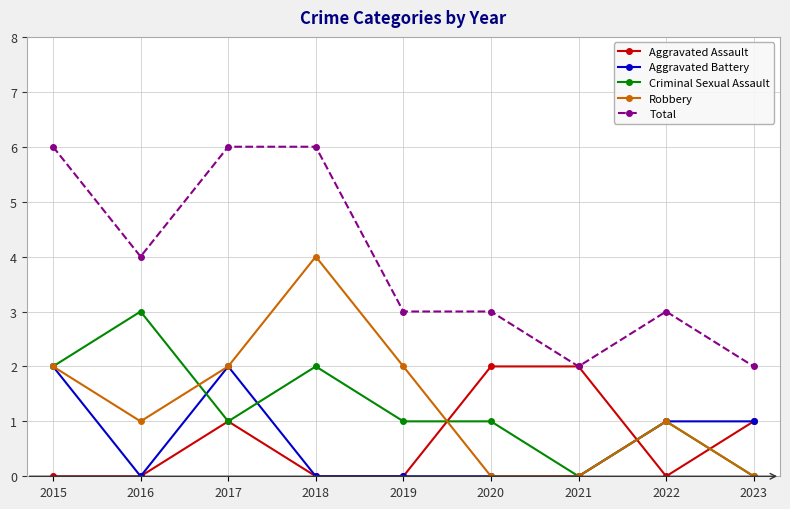

True or false: Aggravated Assault has more than 2 points higher than both neighbors.

False